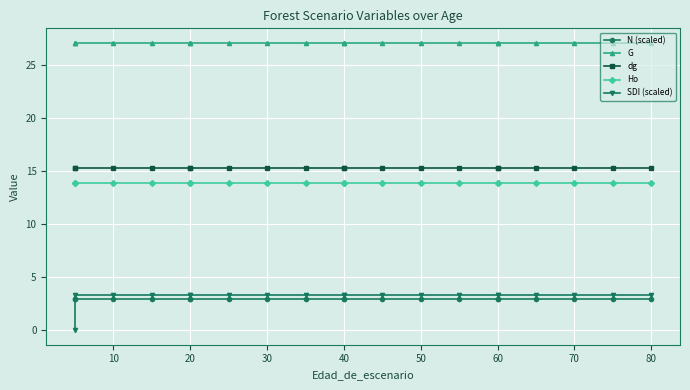

Does the chart display data point markers on the line(s)?

Yes